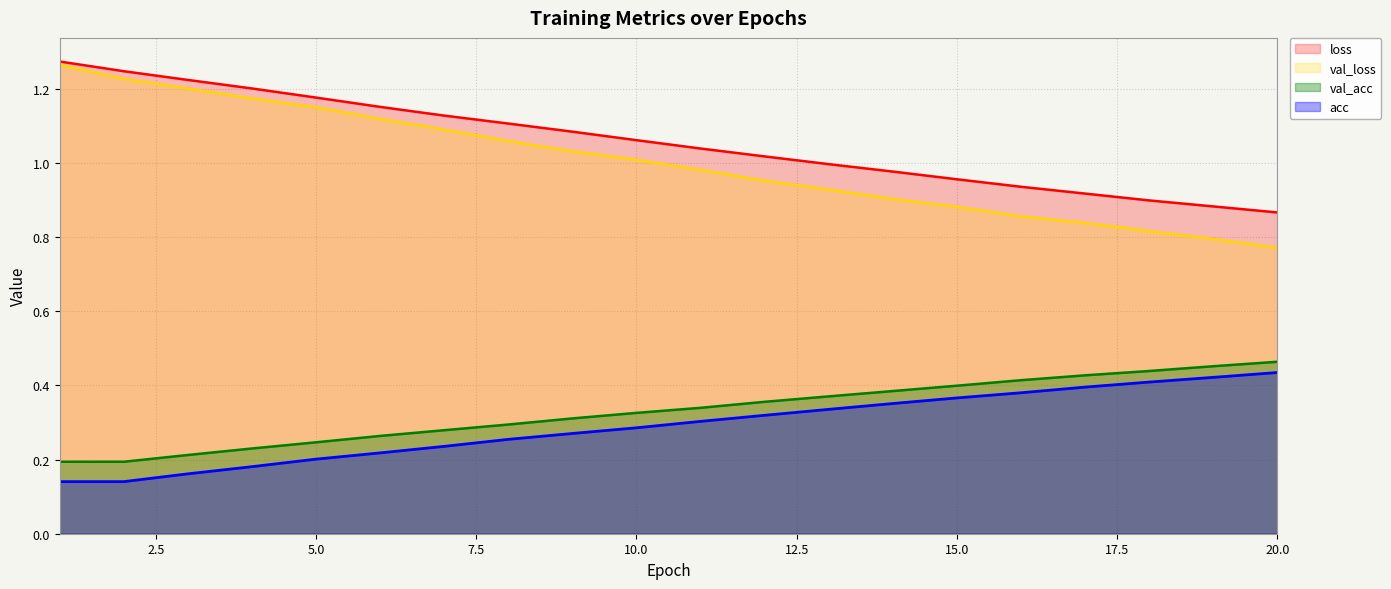

Which series has the largest range (max minus min)?

val_loss